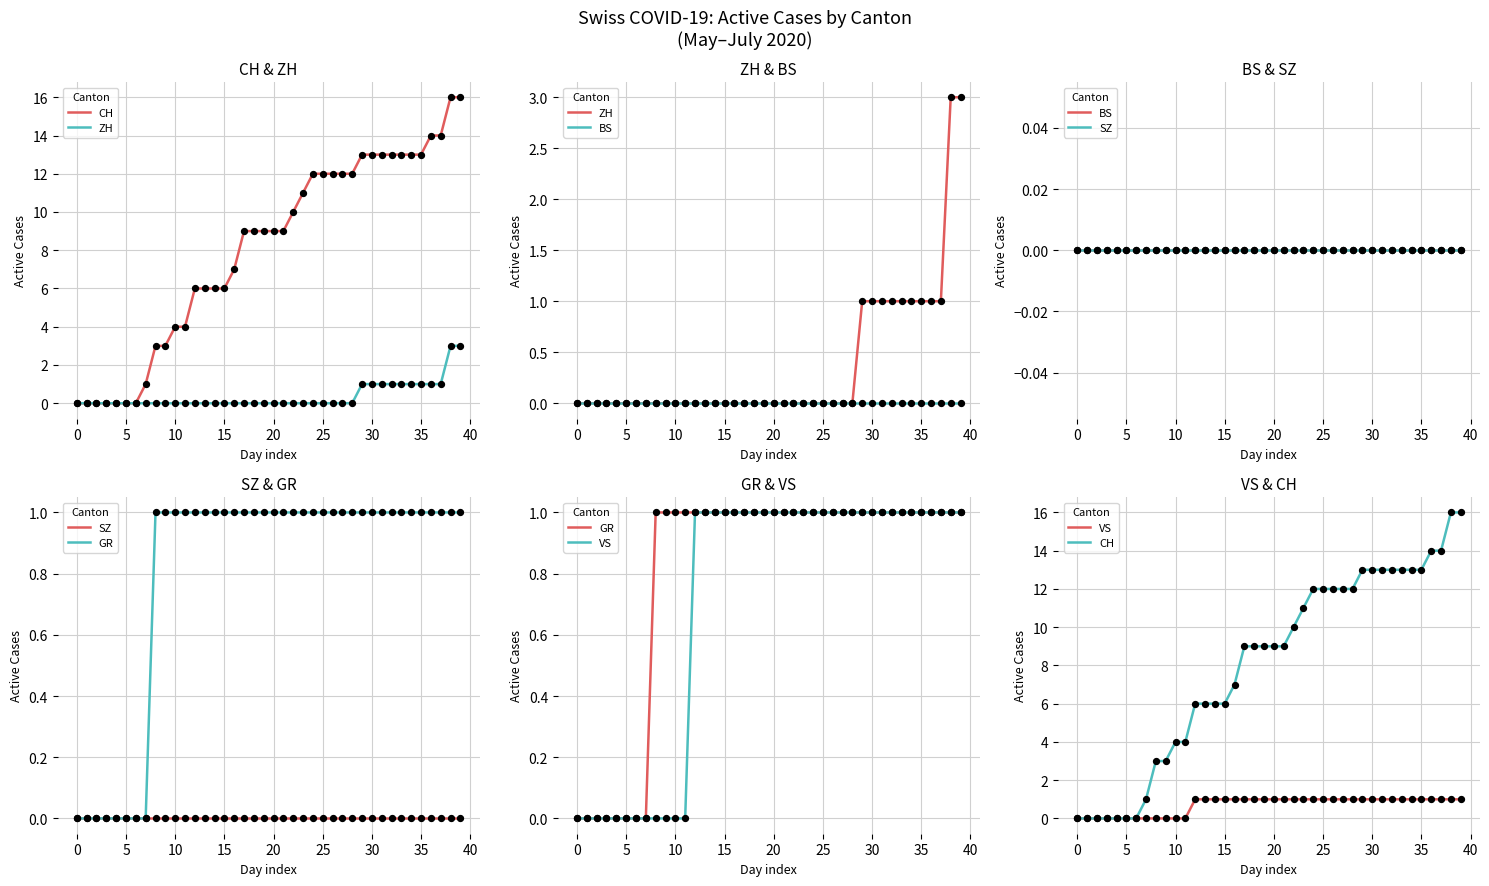

Which series contains the highest Y value?

CH